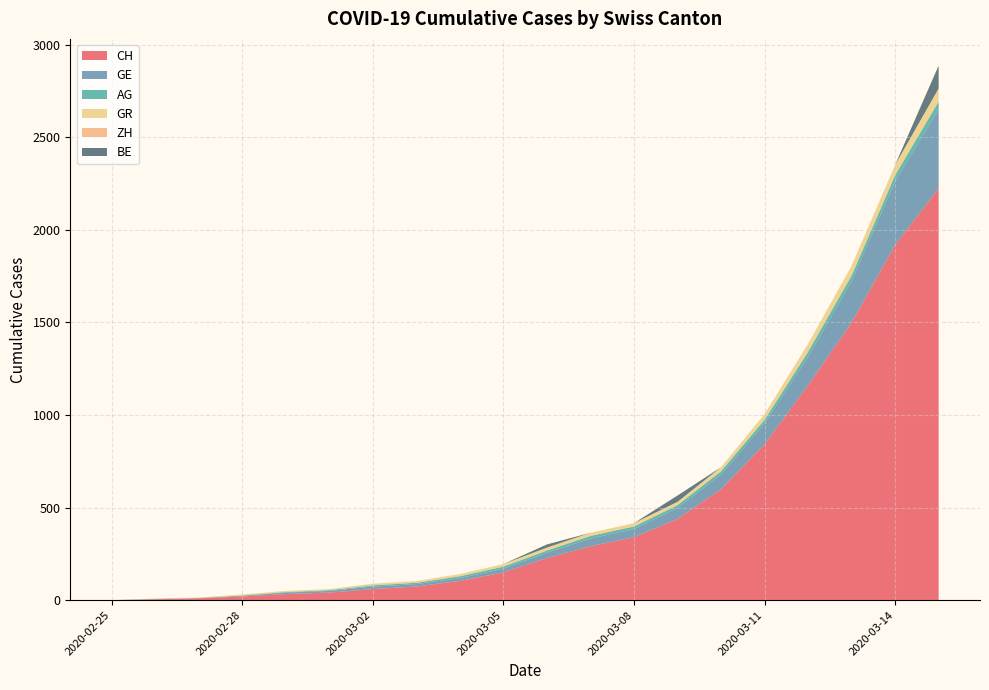

Reading right to left, transcribe all the data shown in this chart.

CH: 2225	1919	1499	1161	842	599	439	340	291	227	150	104	74	60	41	33	20	10	5	0
GE: 425	343	224	153	112	79	59	44	42	29	20	15	13	13	9	8	4	1	1	0
AG: 43	33	30	27	20	18	15	14	14	12	11	10	7	7	4	3	1	1	1	0
GR: 71	56	53	43	31	22	18	18	17	16	14	12	9	9	6	6	6	2	2	0
ZH: 0	0	0	0	0	0	0	0	0	0	0	0	0	0	0	0	0	0	0	0
BE: 123	0	0	0	0	0	34	0	0	17	0	0	0	0	0	0	0	0	0	0